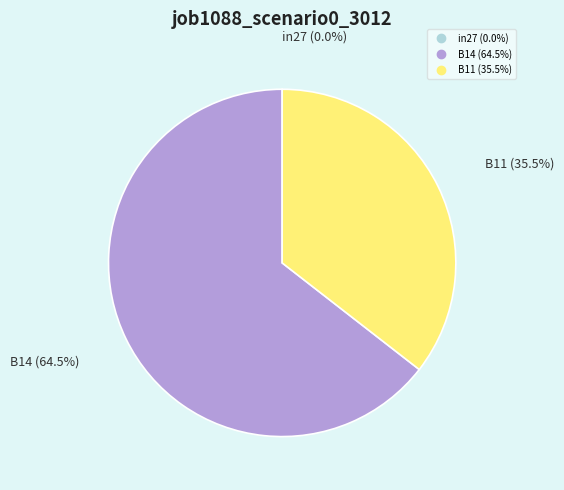

What is the total percentage of B11 and B14?

100.0%